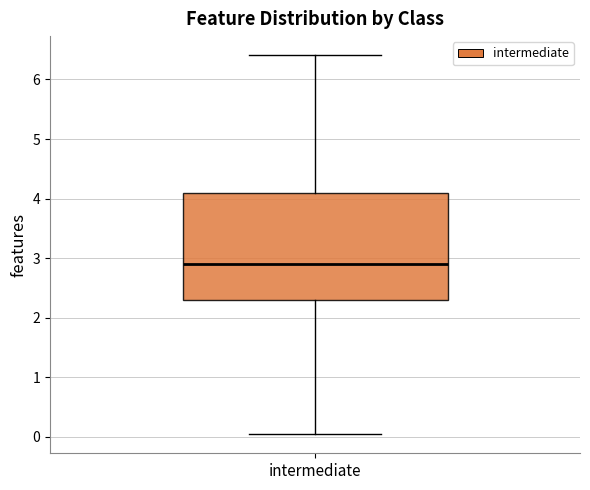

Transcribe this box plot: give where the median line is, the range the box spans, and where the two whiskers end, as read against the y-axis. The values are not printed on the chart, so give them approximately, as read against the axis.

median 2.9, box 2.3 to 4.1, whiskers 0.0 to 6.4